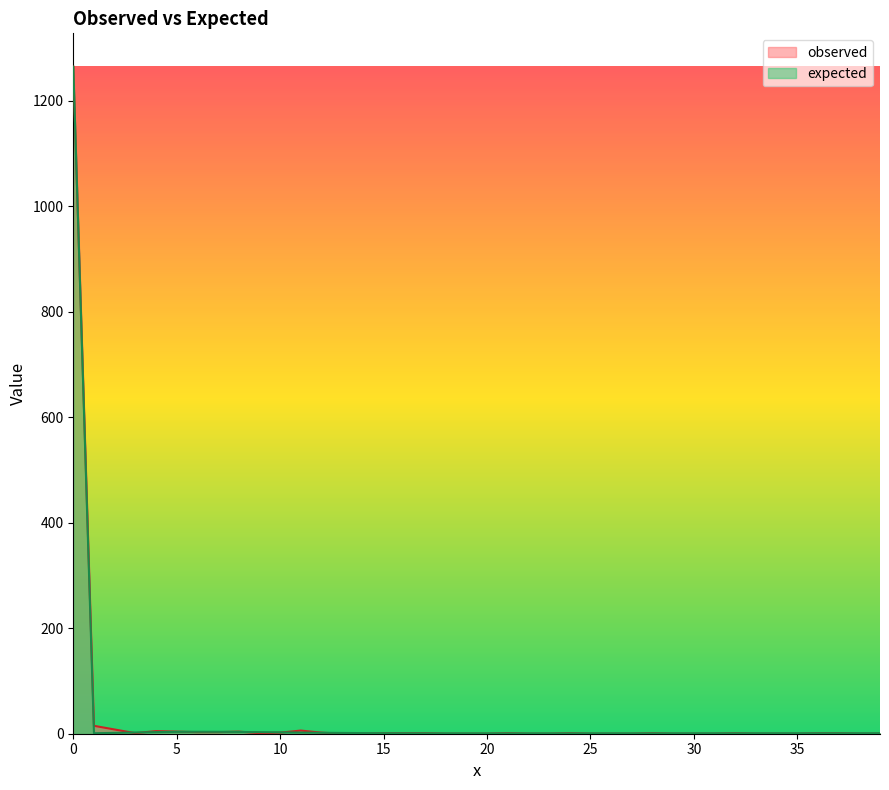

What is the total value across all series at 25?

0.7